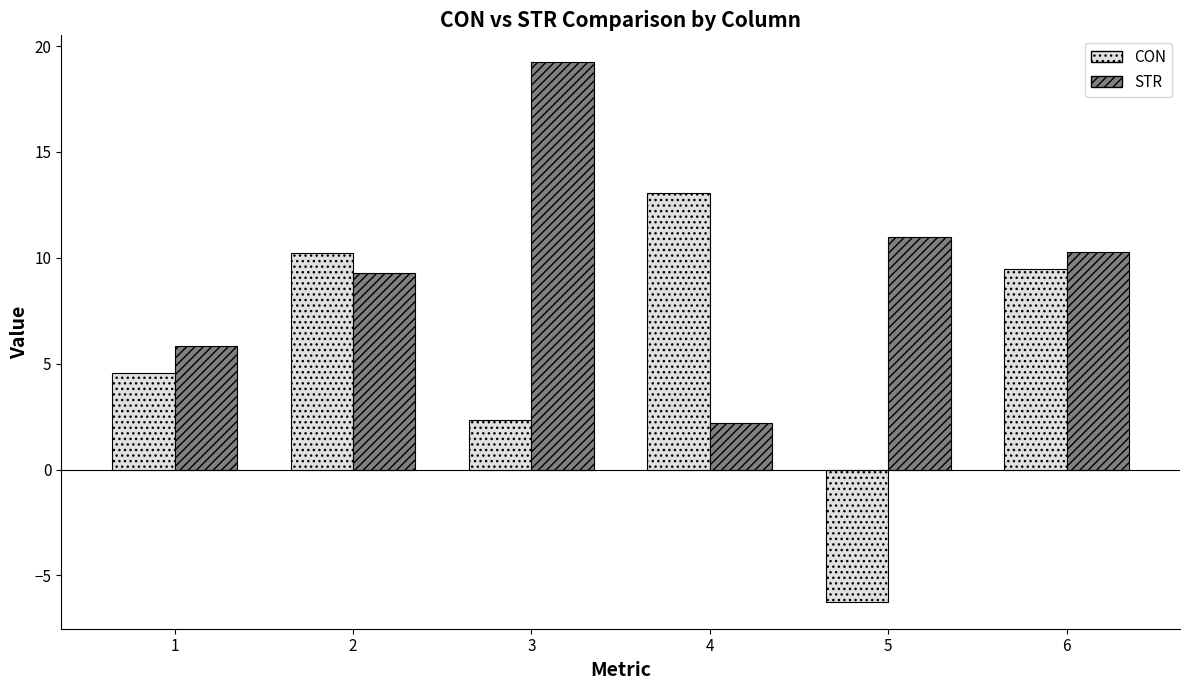

At 6, list the series in order from smallest to largest.

CON, STR